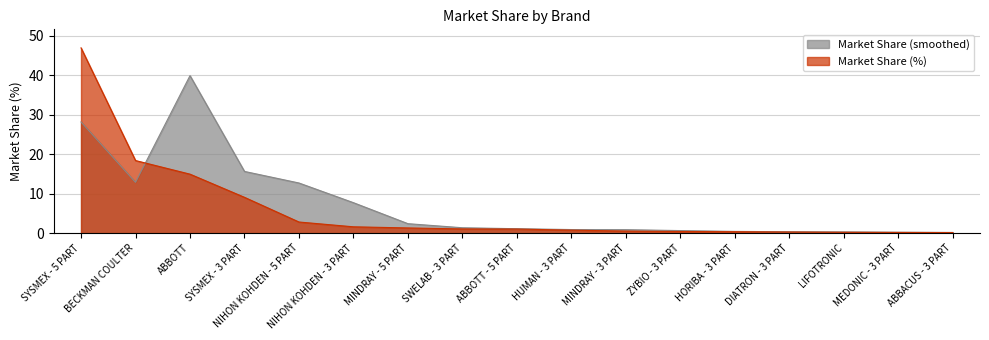

Reading left to right, transcribe all the data shown in this chart.

46.9	18.4	14.9	9.1	2.8	1.6	1.3	1.1	1.0	0.8	0.5	0.4	0.4	0.3	0.2	0.2	0.1